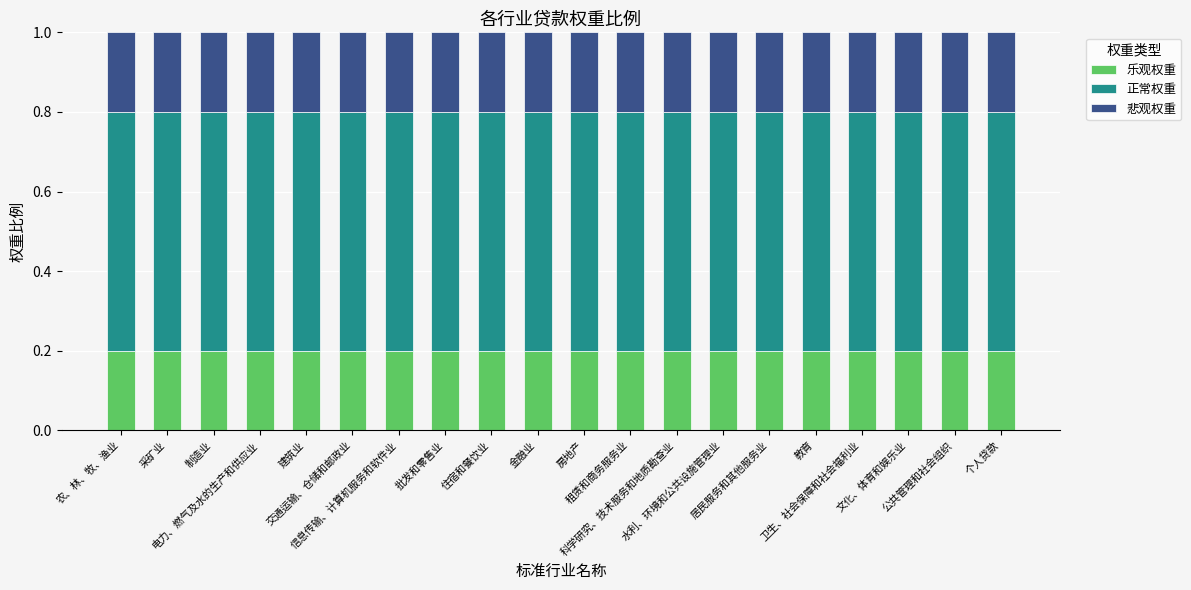

What is the sum of all 乐观权重 values?

4.0